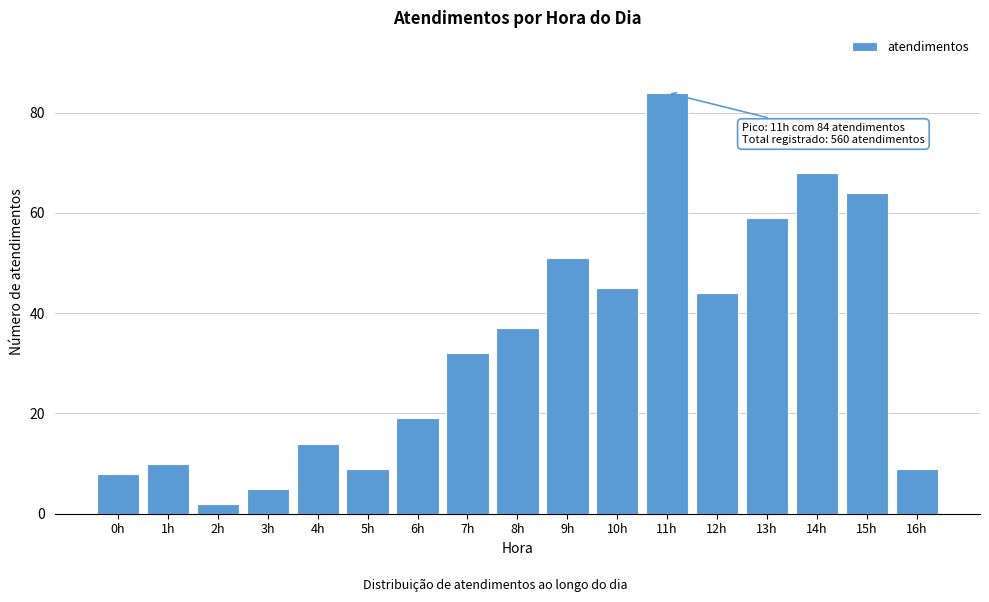

Reading left to right, transcribe all the data shown in this chart.

0h=8	1h=10	2h=2	3h=5	4h=14	5h=9	6h=19	7h=32	8h=37	9h=51	10h=45	11h=84	12h=44	13h=59	14h=68	15h=64	16h=9